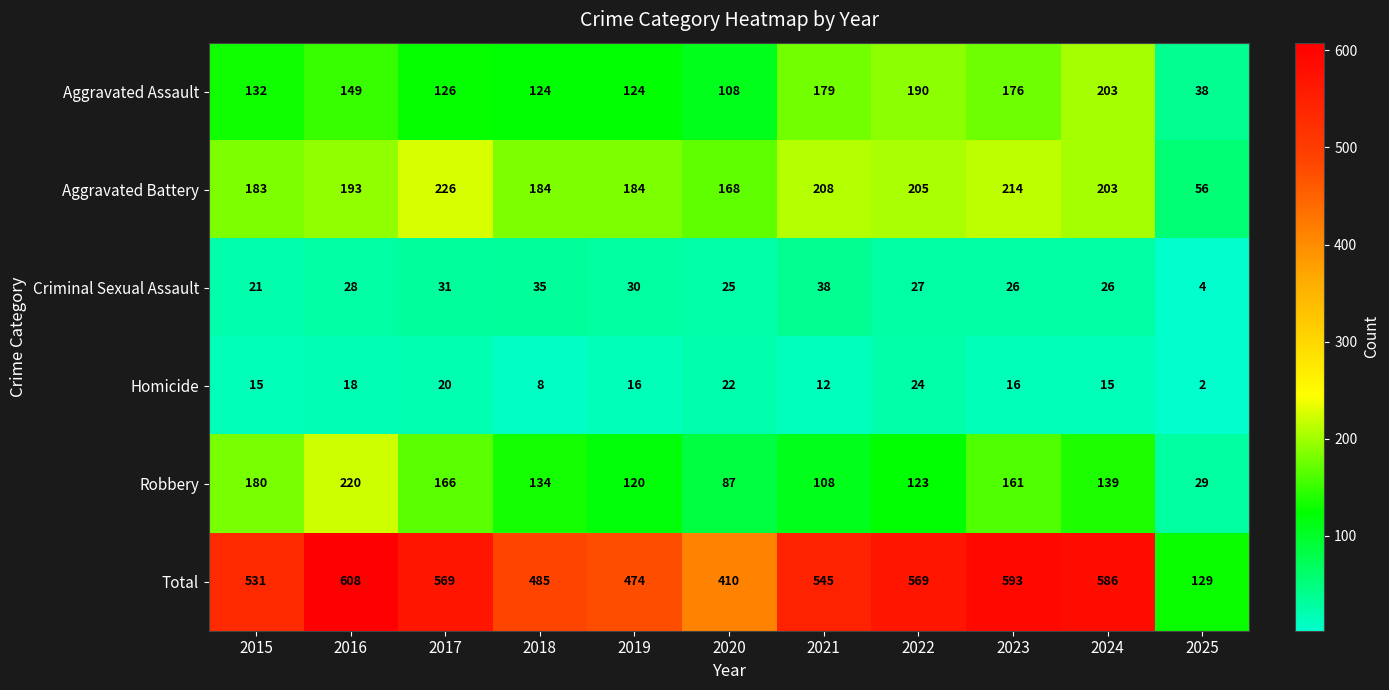

What is the sum of all Aggravated Assault values?

1549